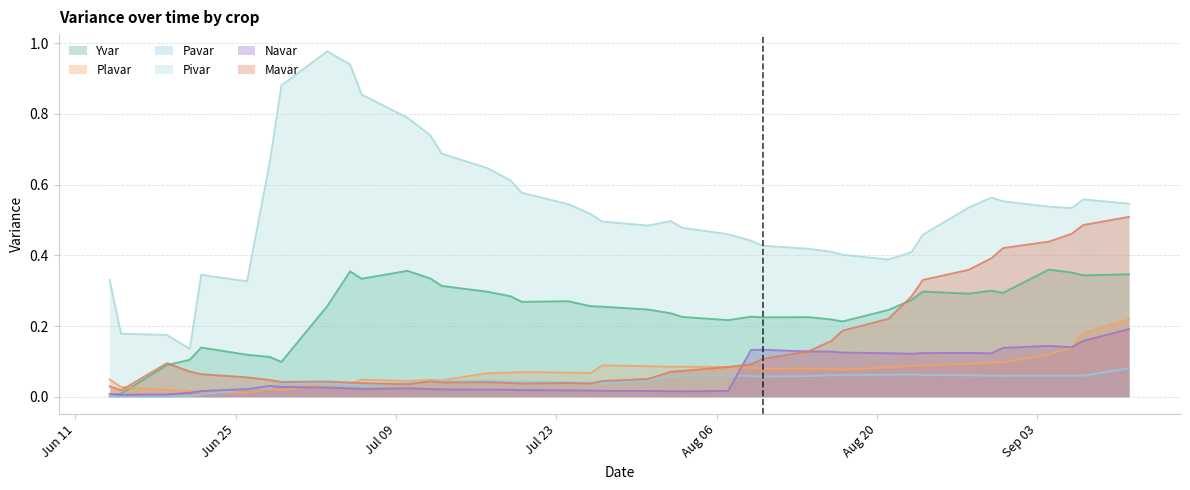

At which label is Yvar closest to 0?

2012-06-14